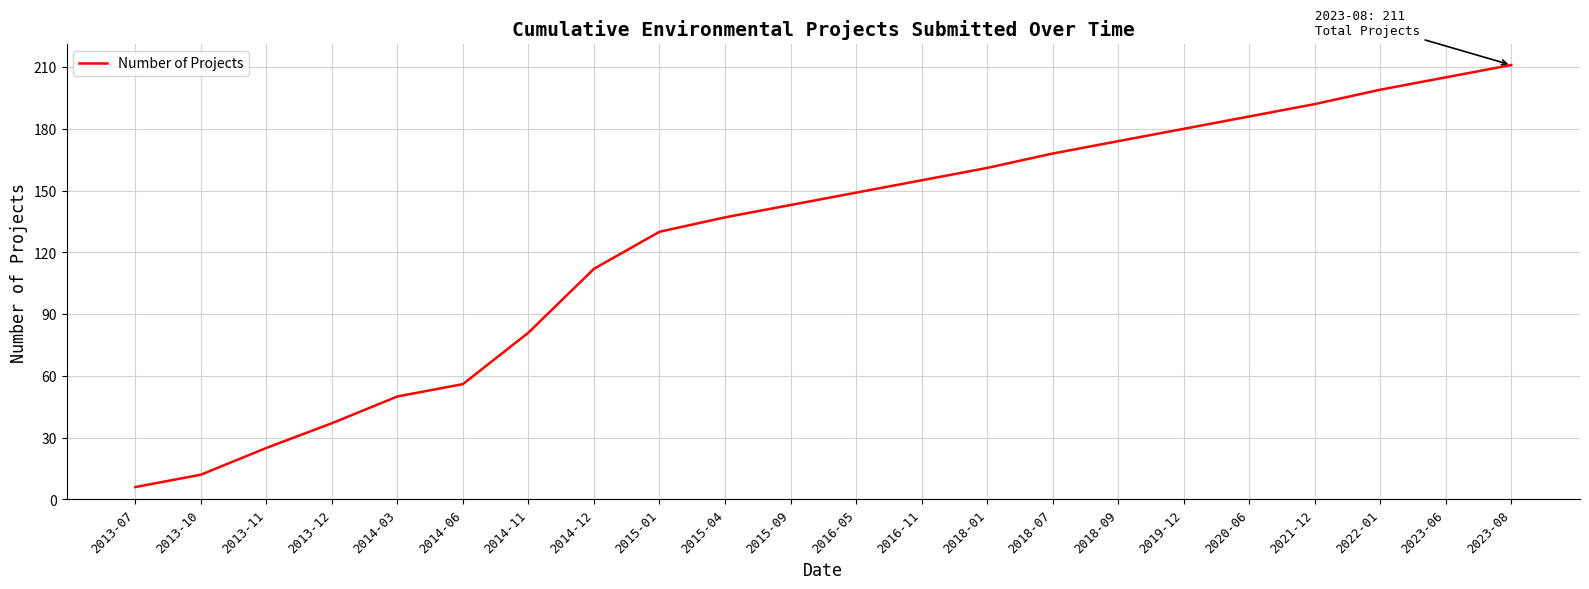

What is the sum of the values at 2014-03 and 2023-06?

255